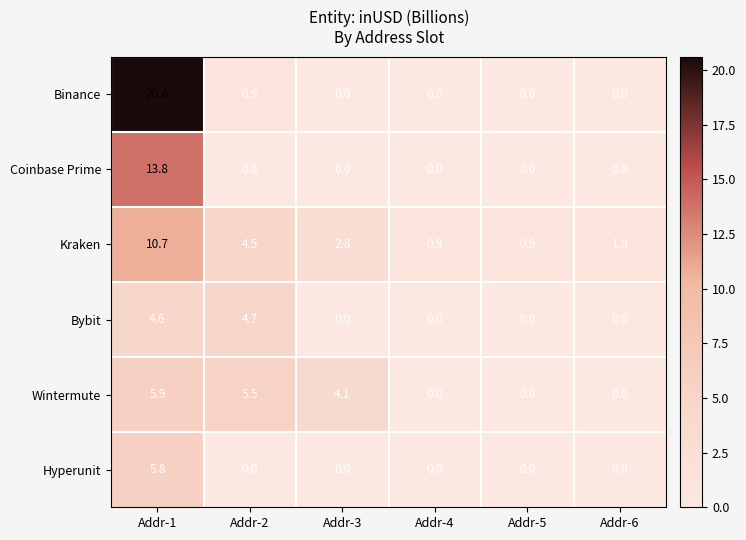

Rank the series by their maximum value, from lowest to highest.

Bybit, Hyperunit, Wintermute, Kraken, Coinbase Prime, Binance